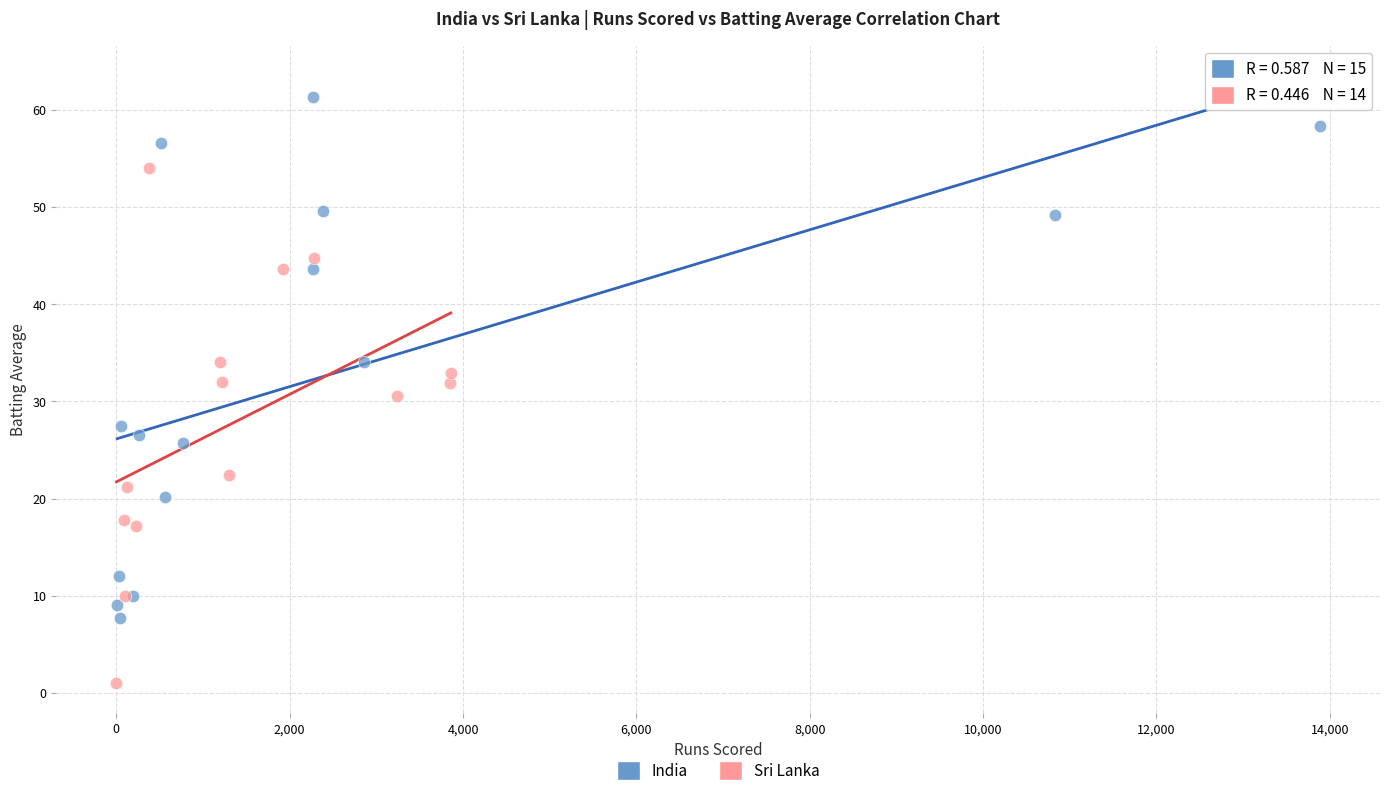

Which series reaches the minimum Y coordinate?

Sri Lanka